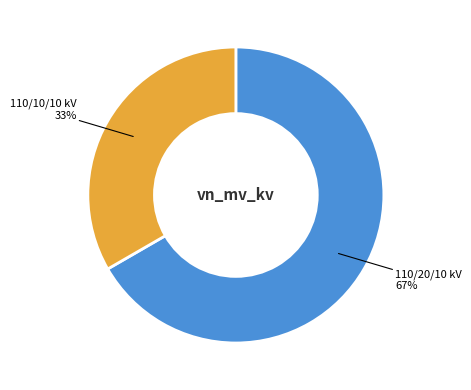

Does any single category account for the majority?

Yes